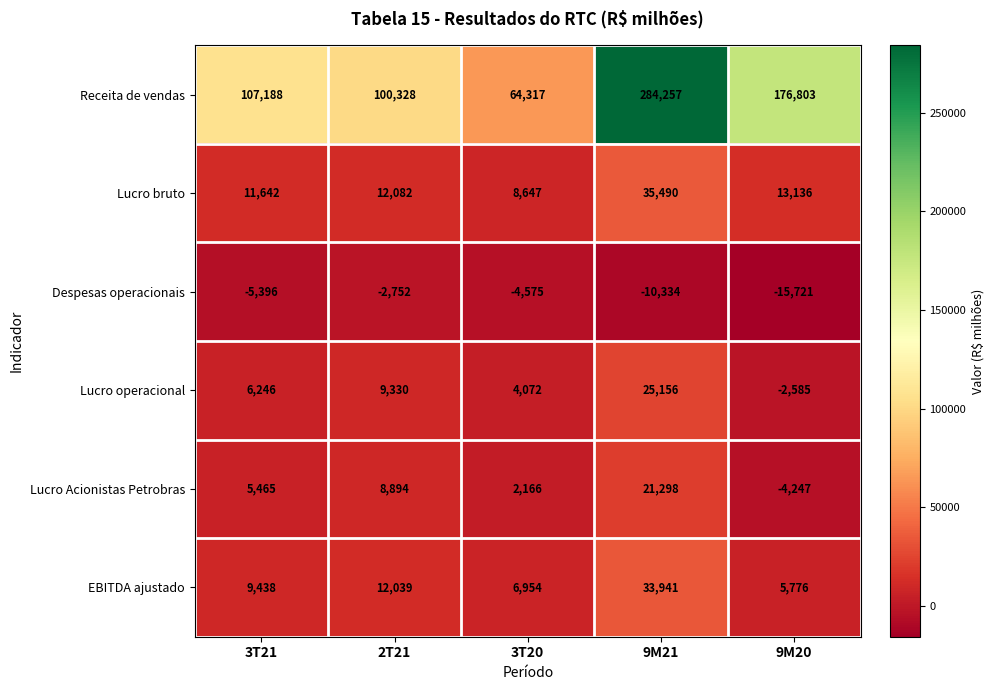

Count the Lucro Acionistas Petrobras values in the range 2166 to 8894.

3